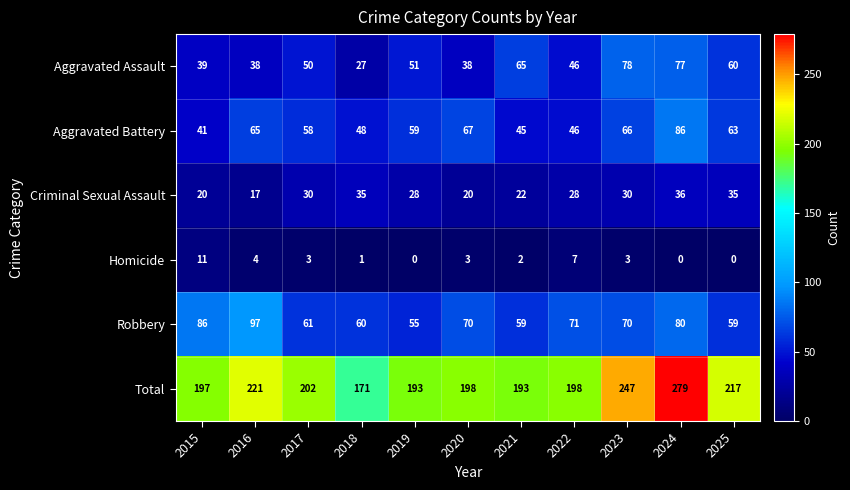

How many series are shown in this chart?

6